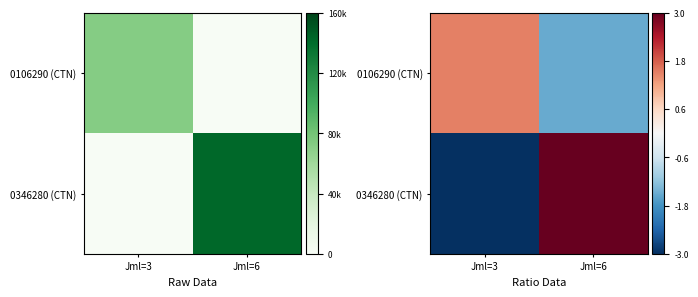

Which has a higher value, Jml=3 or Jml=6?

Jml=3